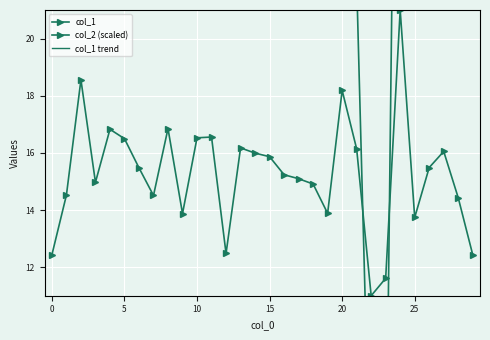

At how many categories does at least one series exceed 34?

13